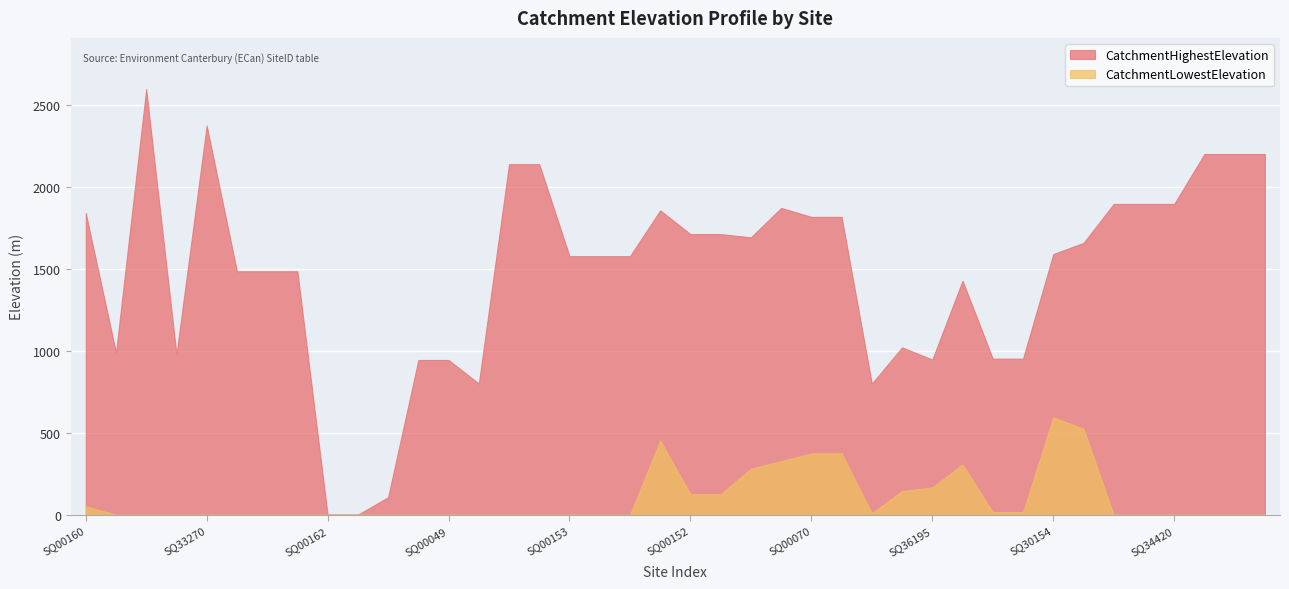

Where does the CatchmentHighestElevation series first go above 1592?

SQ00160